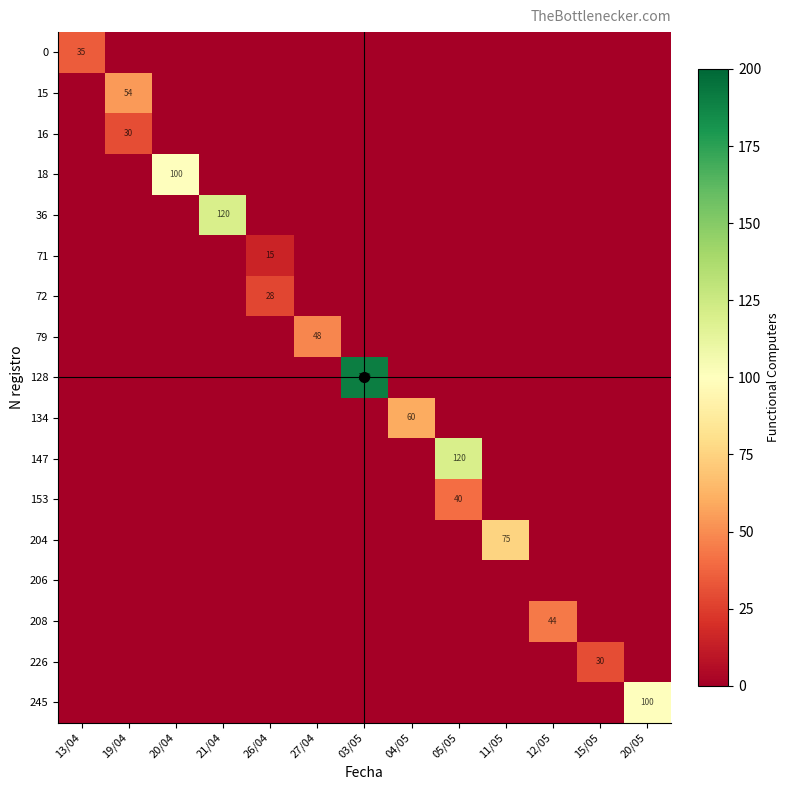

The value of 79 at 26/04 is 0. True or false?

True